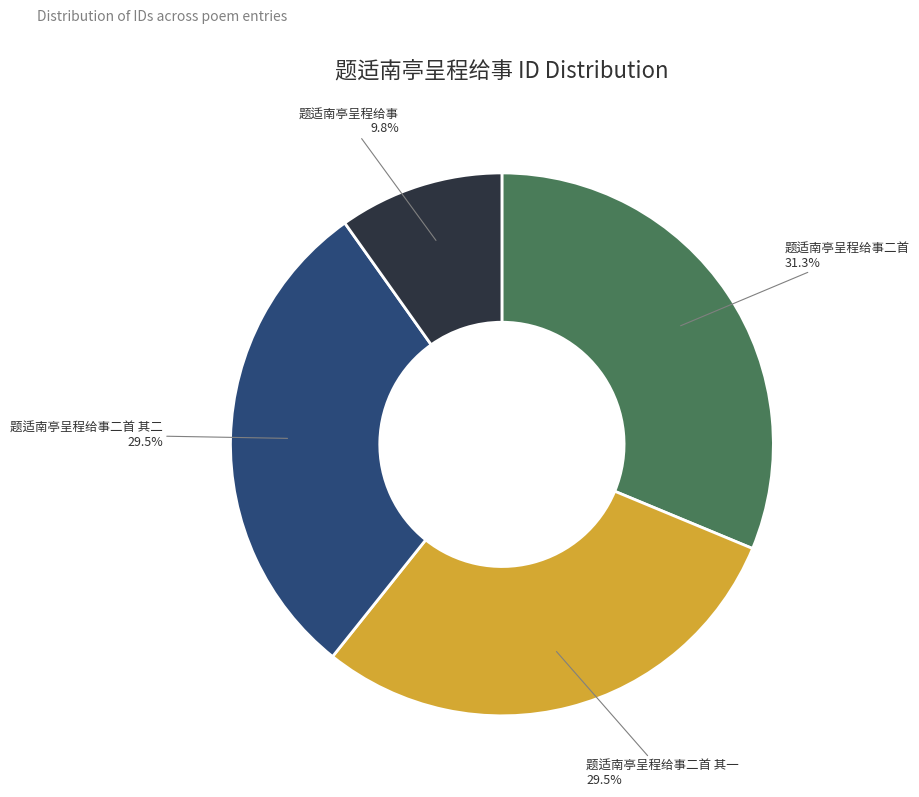

Is there a majority slice in this chart?

No